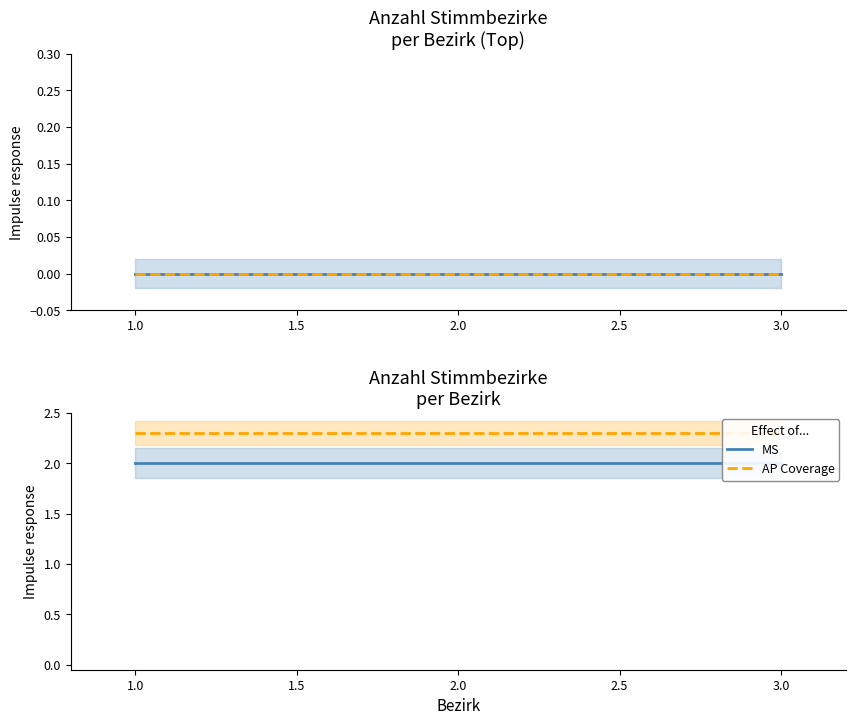

Does the chart have visible grid lines?

No